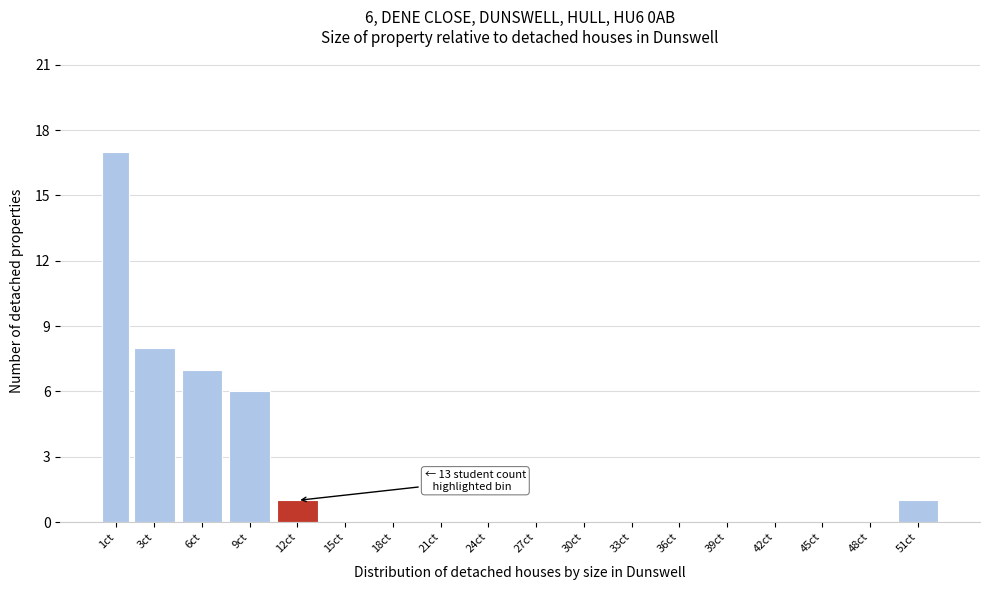

Reading left to right, list all the values displayed in this chart.

1ct=17	3ct=8	6ct=7	9ct=6	12ct=1	15ct=0	18ct=0	21ct=0	24ct=0	27ct=0	30ct=0	33ct=0	36ct=0	39ct=0	42ct=0	45ct=0	48ct=0	51ct=1